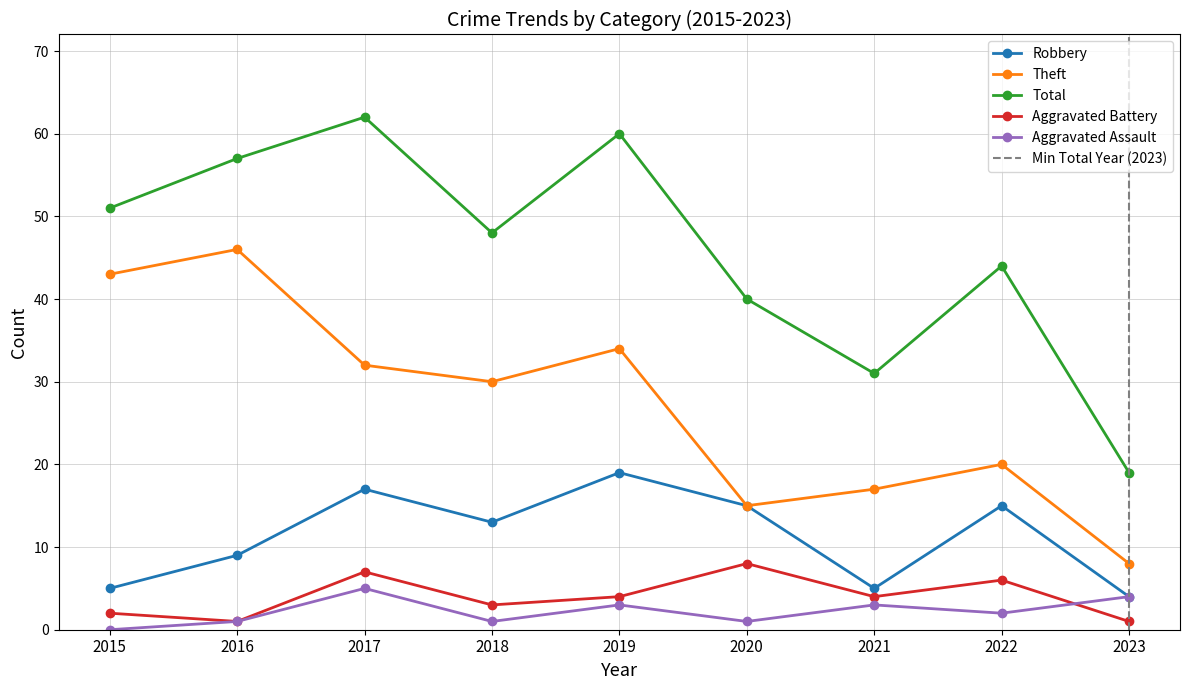

What is the greatest value displayed?

62